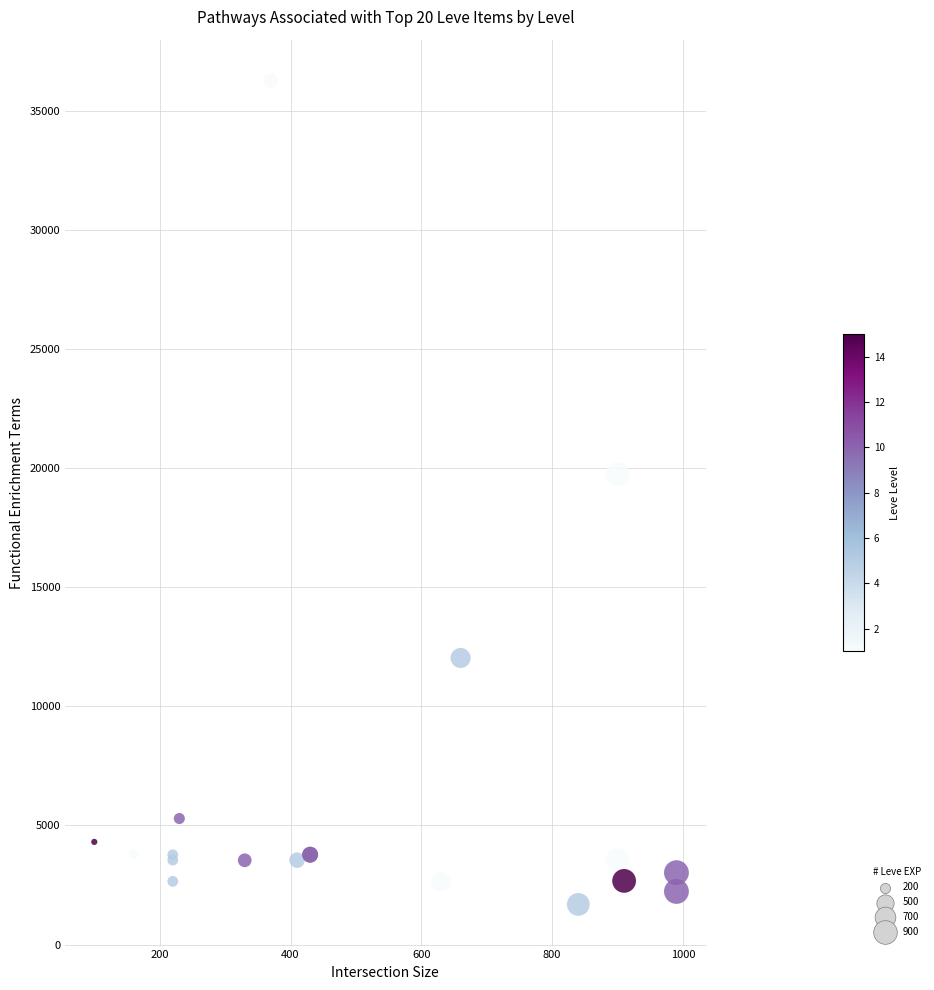

What Y value in the scatter plot is closest to 18967?

19744